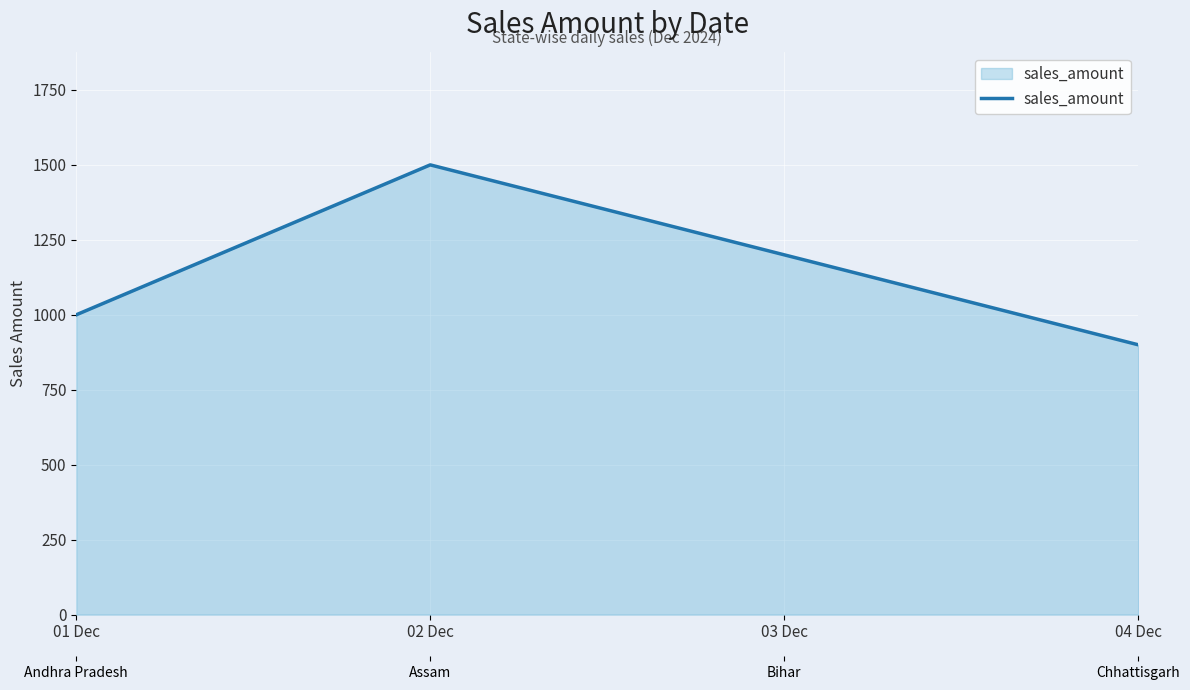

List the labels in order of value, smallest first.

04 Dec, 01 Dec, 03 Dec, 02 Dec